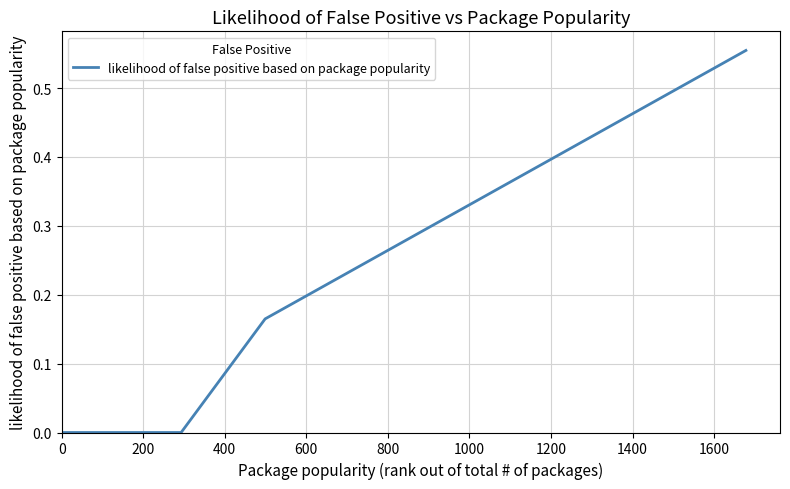

What is the label of the 9th point from the left?

1600